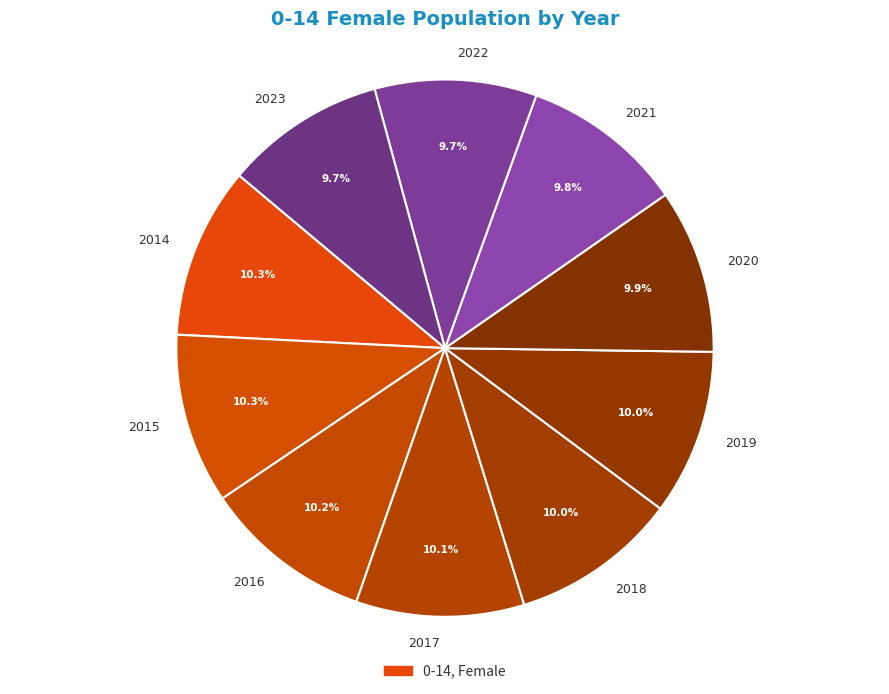

Count the number of slices in the pie.

10